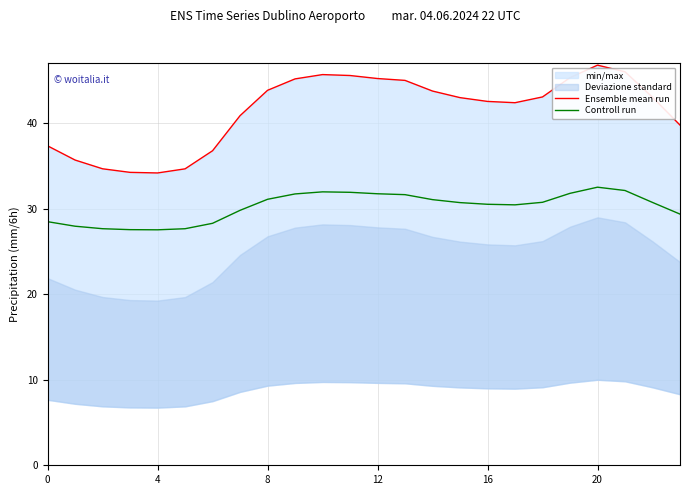

The value of Controll run at 4 is 16.8. True or false?

False